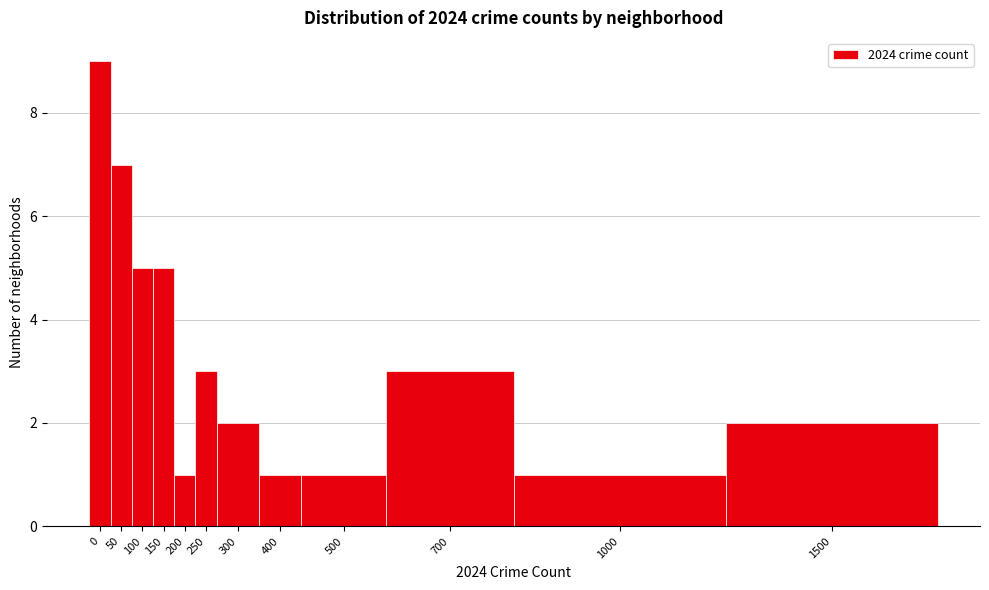

Reading left to right, transcribe all the data shown in this chart.

9	7	5	5	1	3	2	1	1	3	1	2